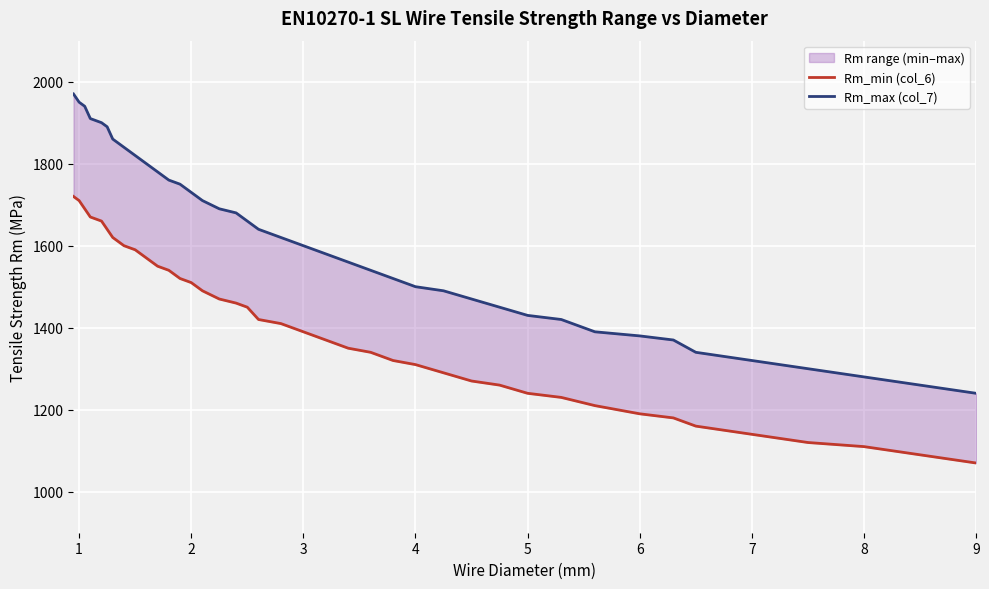

Rank the series by their maximum value, from lowest to highest.

Rm_min (col_6), Rm_max (col_7)